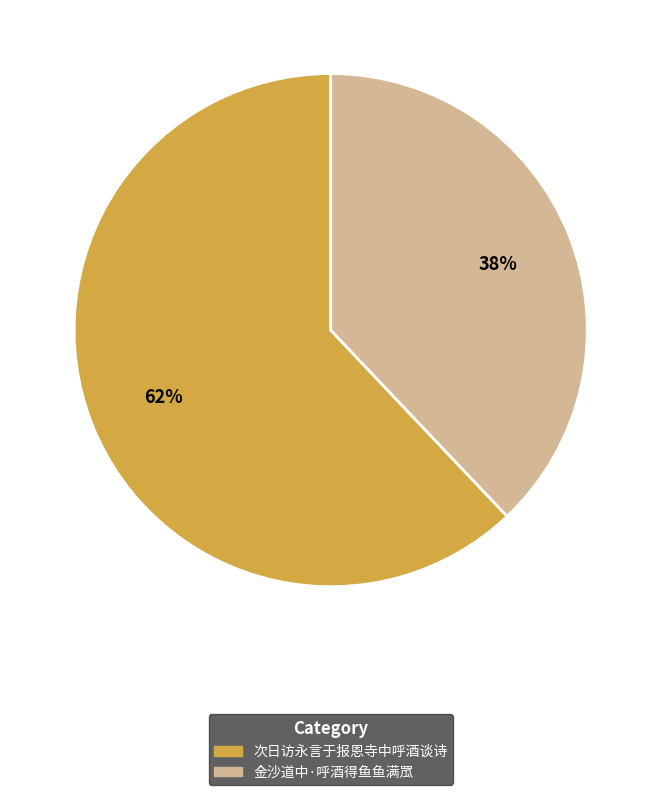

What is the majority slice?

次日访永言于报恩寺中呼酒谈诗